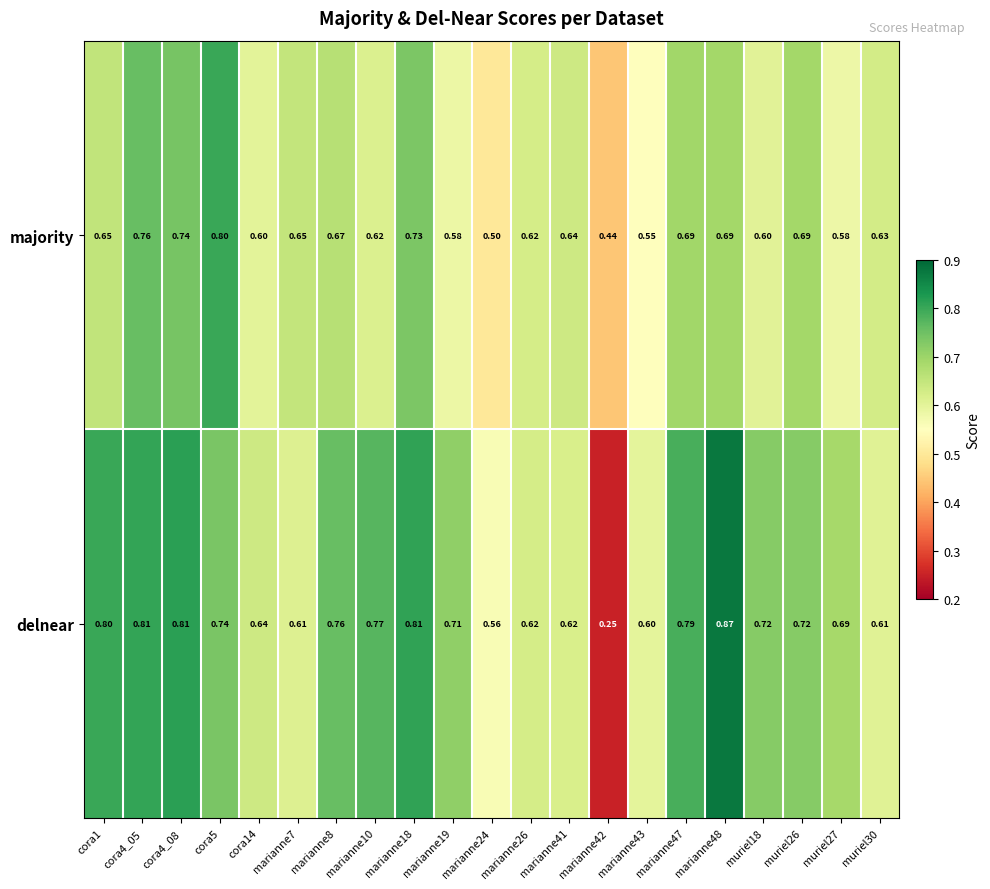

Is the value of delnear at cora5 greater than the value of majority at marianne10?

Yes